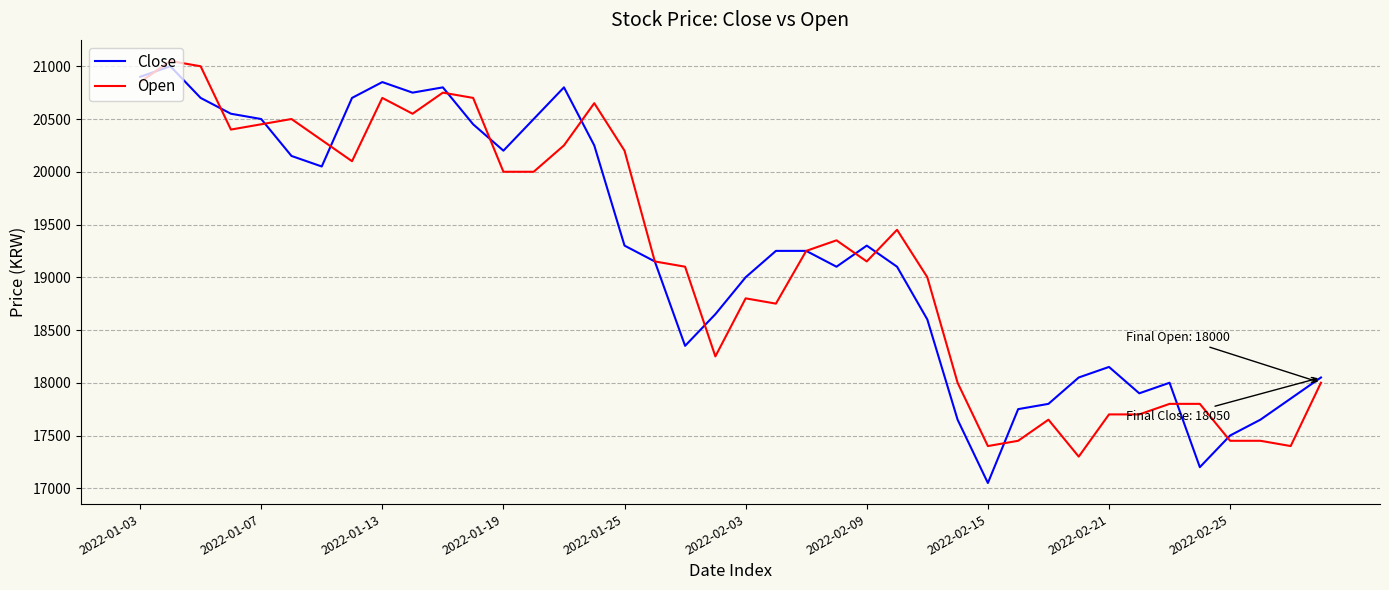

Reading left to right, extract all data points from this chart.

Close: 20900	21000	20700	20550	20500	20150	20050	20700	20850	20750	20800	20450	20200	20500	20800	20250	19300	19150	18350	18650	19000	19250	19250	19100	19300	19100	18600	17650	17050	17750	17800	18050	18150	17900	18000	17200	17500	17650	17850	18050
Open: 20850	21050	21000	20400	20450	20500	20300	20100	20700	20550	20750	20700	20000	20000	20250	20650	20200	19150	19100	18250	18800	18750	19250	19350	19150	19450	19000	18000	17400	17450	17650	17300	17700	17700	17800	17800	17450	17450	17400	18000